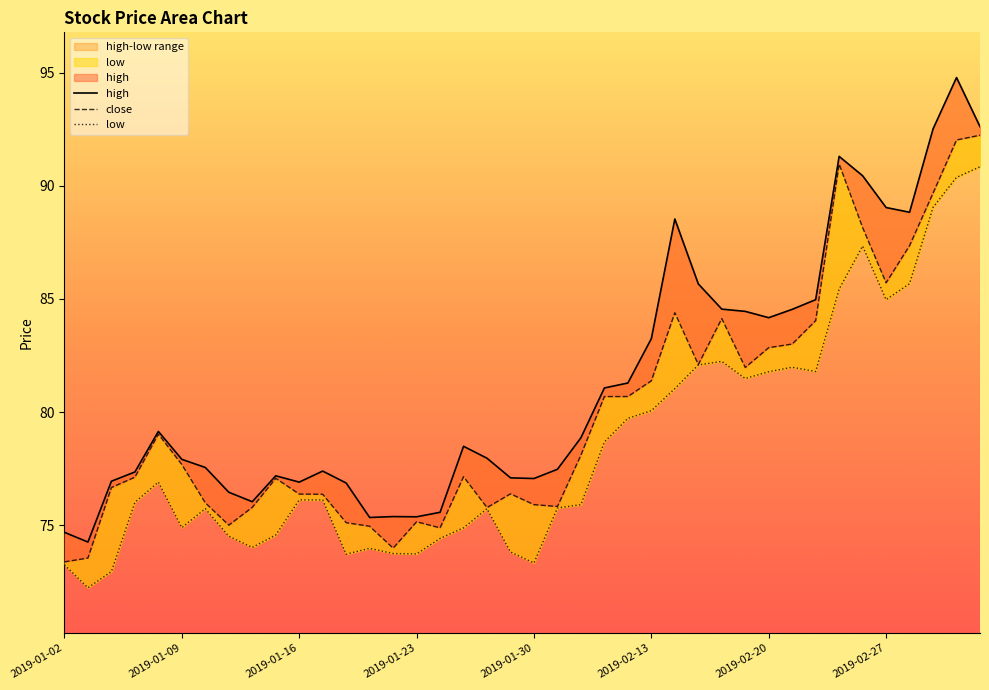

The value of high at 2019-01-25 is 105.2. True or false?

False